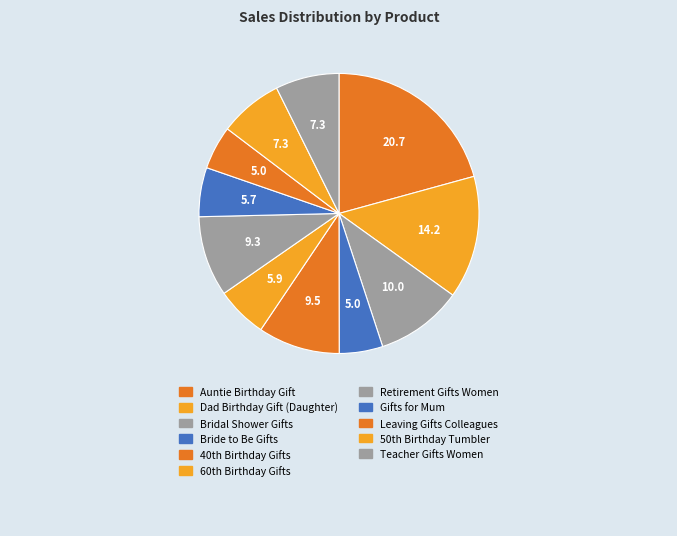

What is the largest slice in the pie chart?

Auntie Birthday Gift